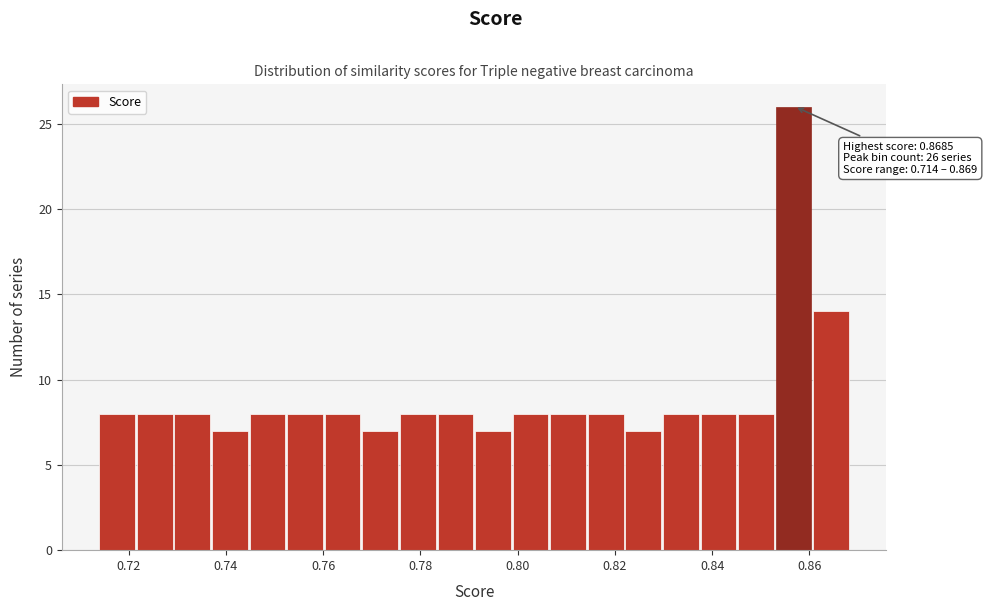

Read against the x-axis, roughly where is the centre of the tallest bar?

0.856